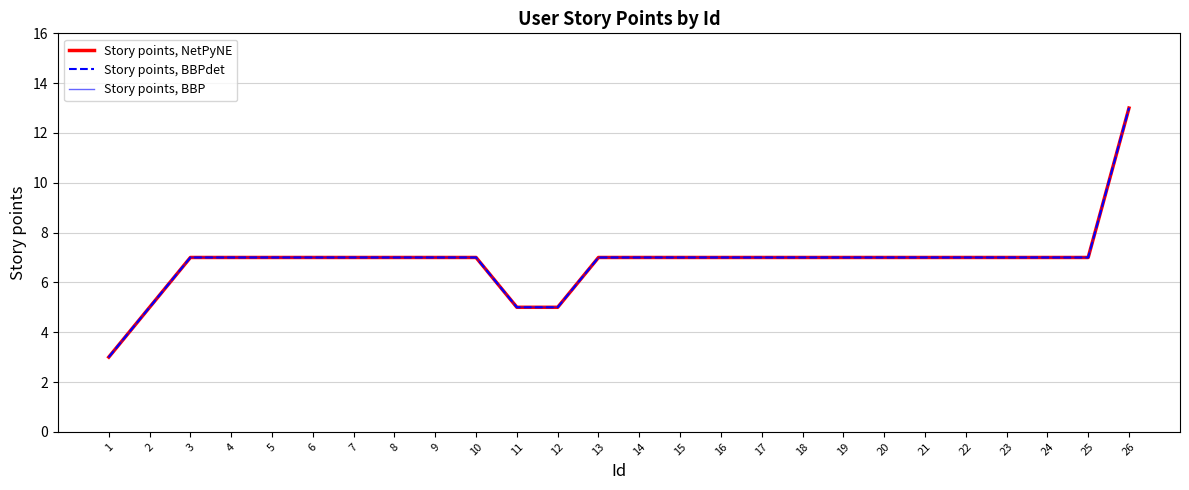

How many lines are shown in the chart?

3